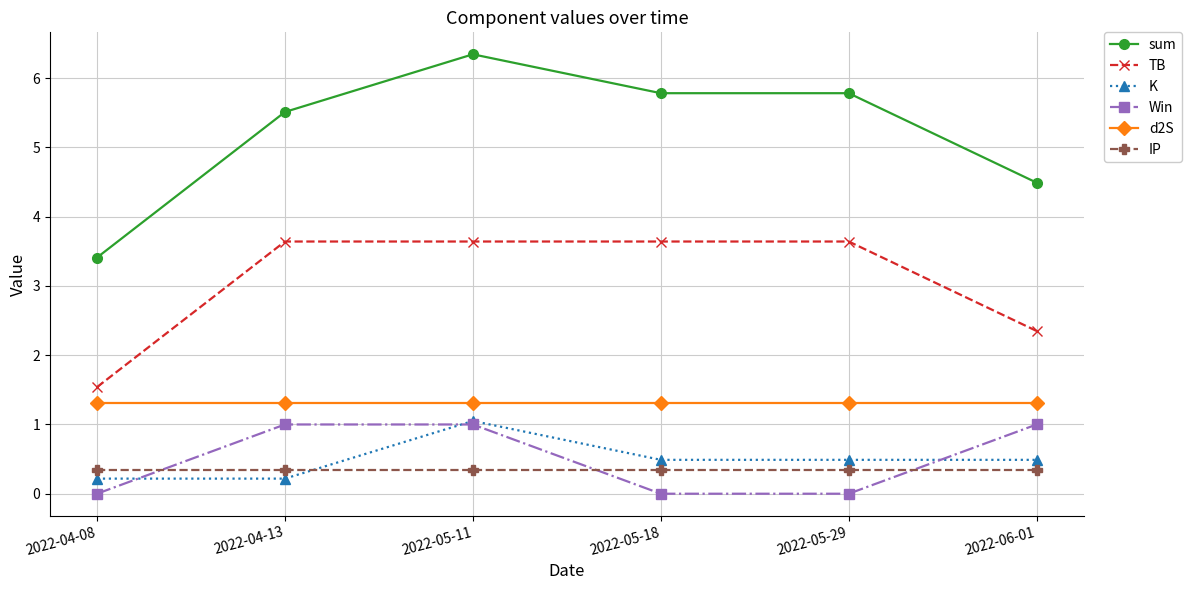

At how many categories does at least one series exceed 3?

6